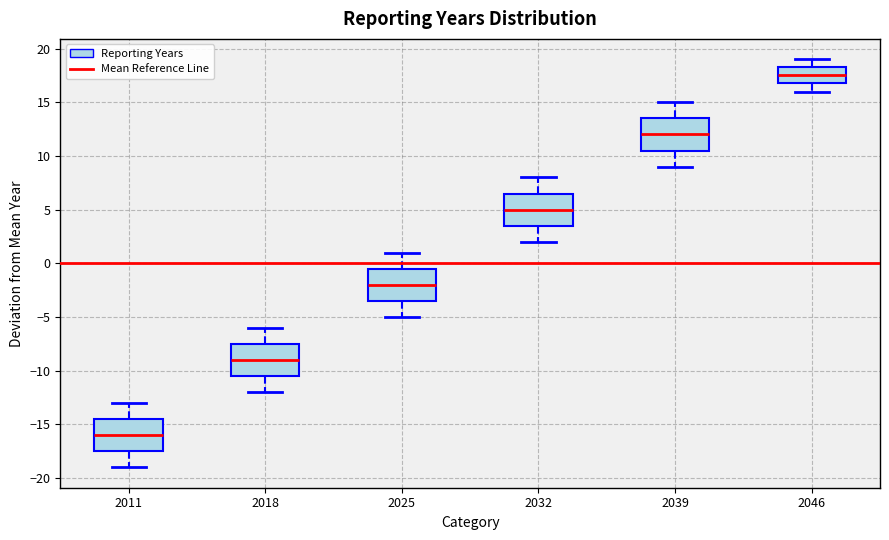

Reading left to right, read every box against the y-axis: the position of its median line, the range the box covers, and the ends of its whiskers. The values are not printed on the chart, so give them approximately, as read against the axis.

2011: median -16.0, box -17.5 to -14.5, whiskers -19.0 to -13.0
2018: median -9.0, box -10.5 to -7.5, whiskers -12.0 to -6.0
2025: median -2.0, box -3.5 to -0.5, whiskers -5.0 to 1.0
2032: median 5.0, box 3.5 to 6.5, whiskers 2.0 to 8.0
2039: median 12.0, box 10.5 to 13.5, whiskers 9.0 to 15.0
2046: median 17.5, box 17.0 to 18.5, whiskers 16.0 to 19.0